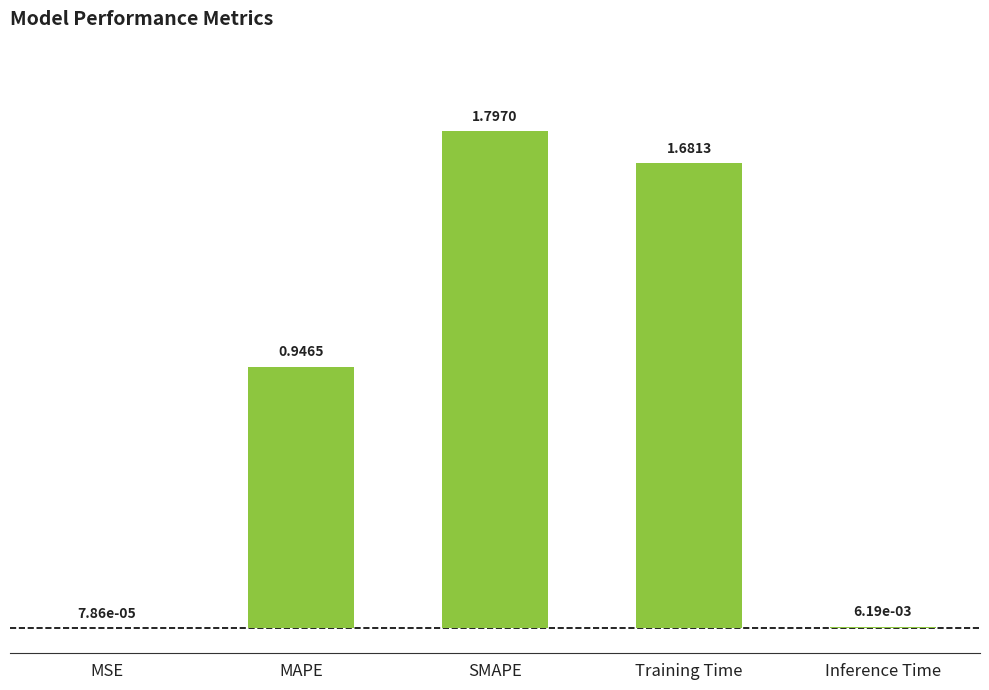

What is the sum of all values?

4.4